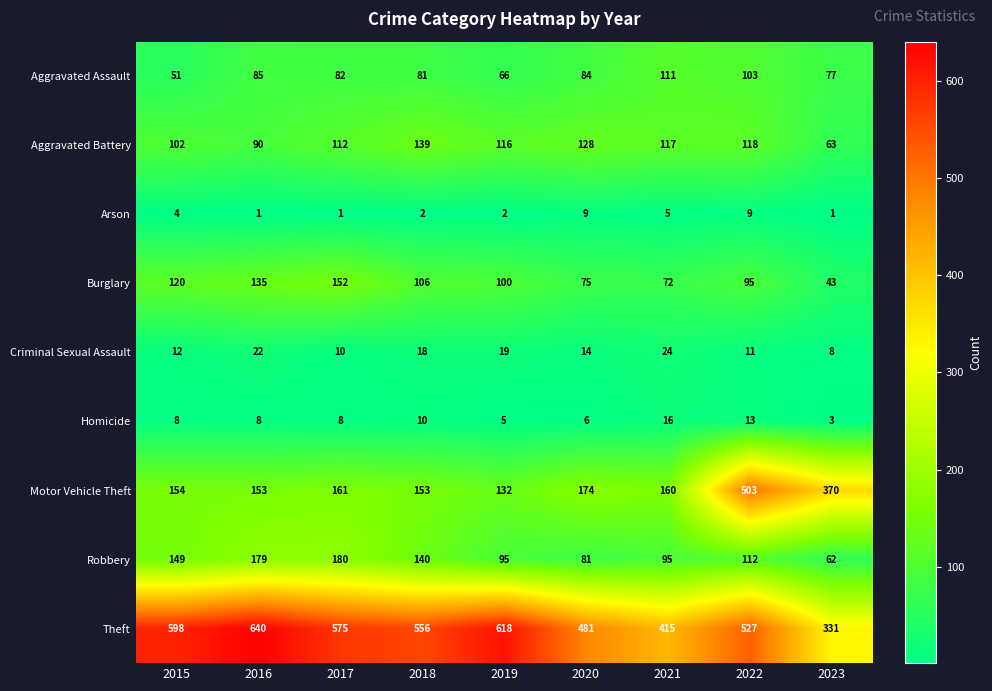

What is the approximate value of Criminal Sexual Assault at 2021?

24